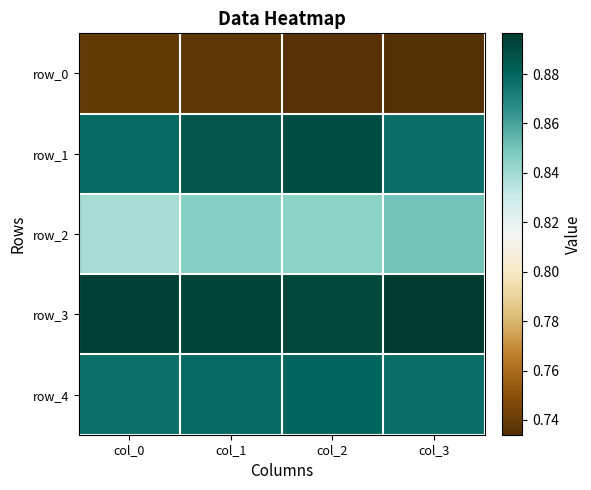

What is the maximum value shown in the chart?

0.9